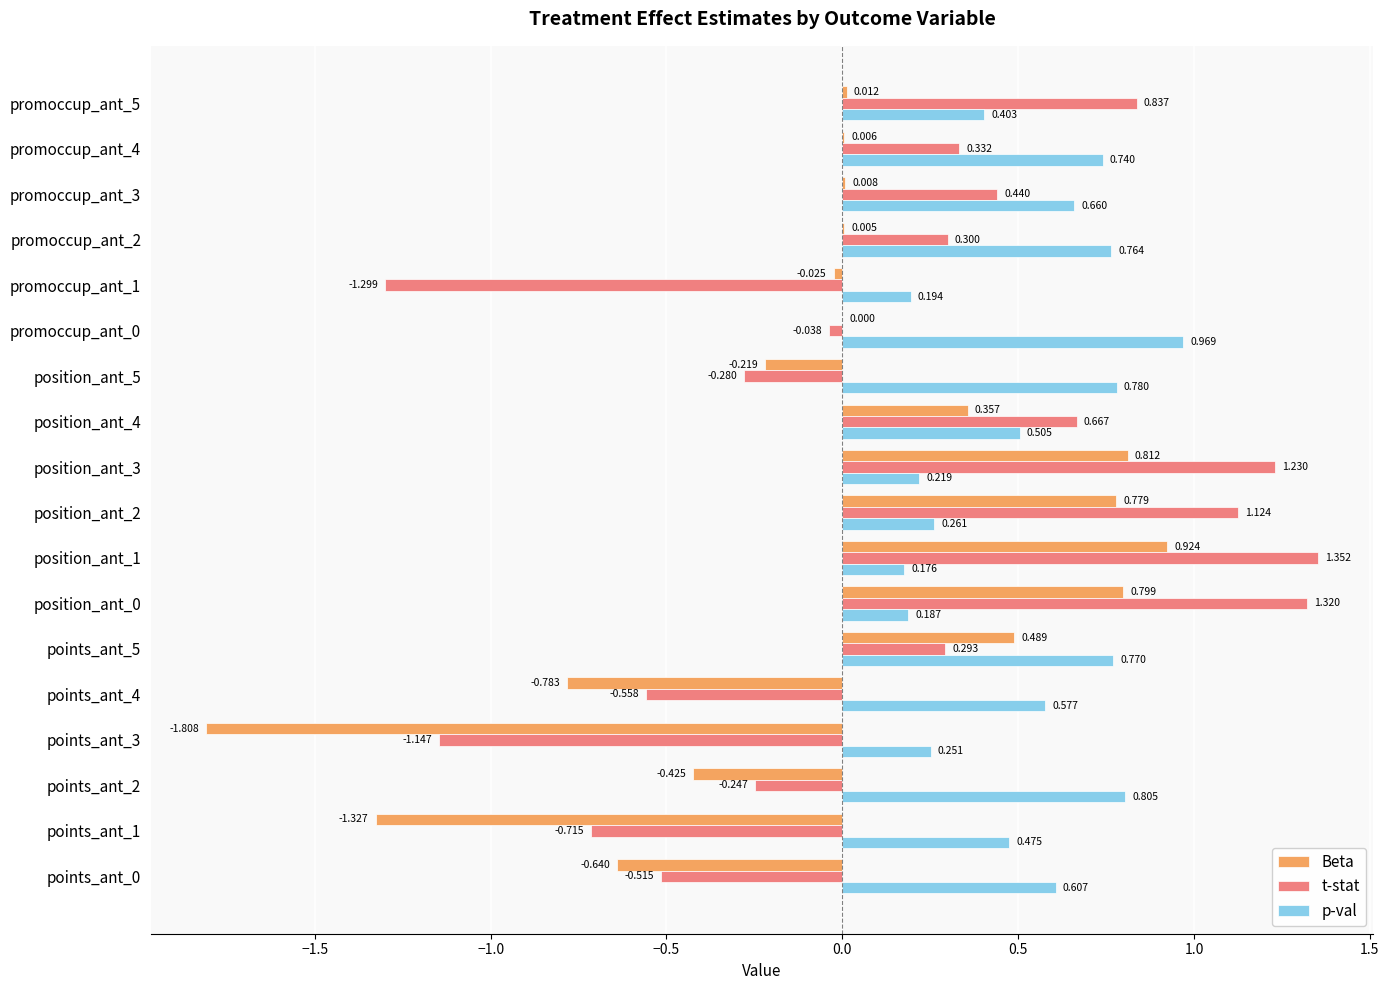

Is the value of t-stat at promoccup_ant_4 greater than the value of Beta at position_ant_3?

No